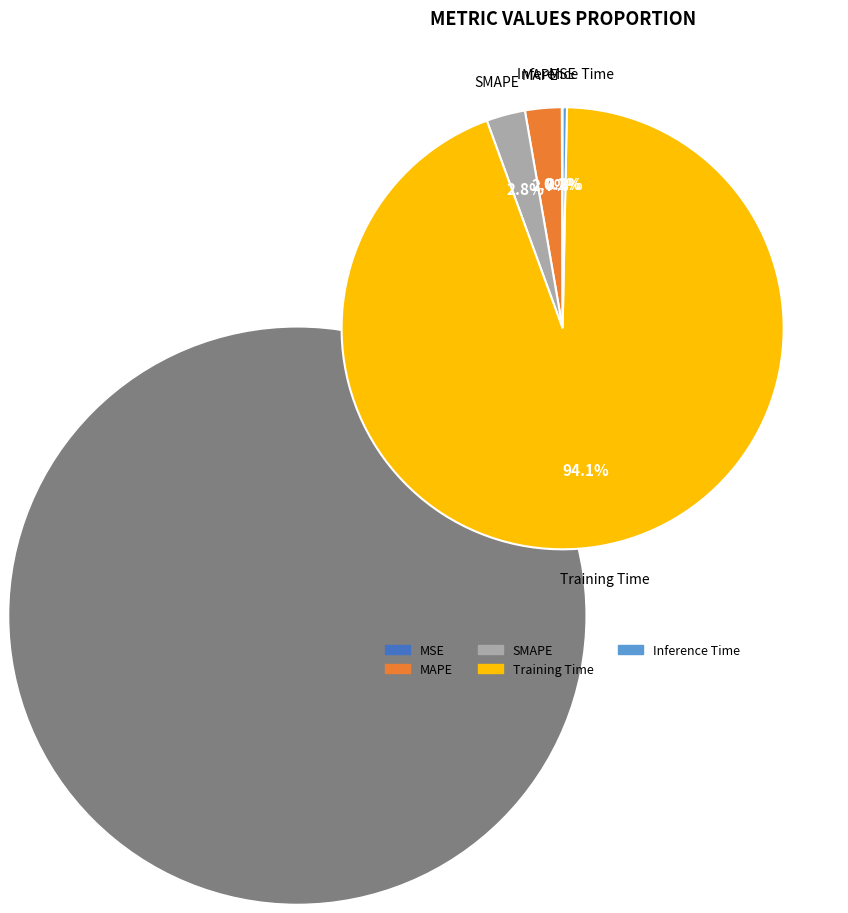

Which category has the biggest portion of the pie?

Training Time